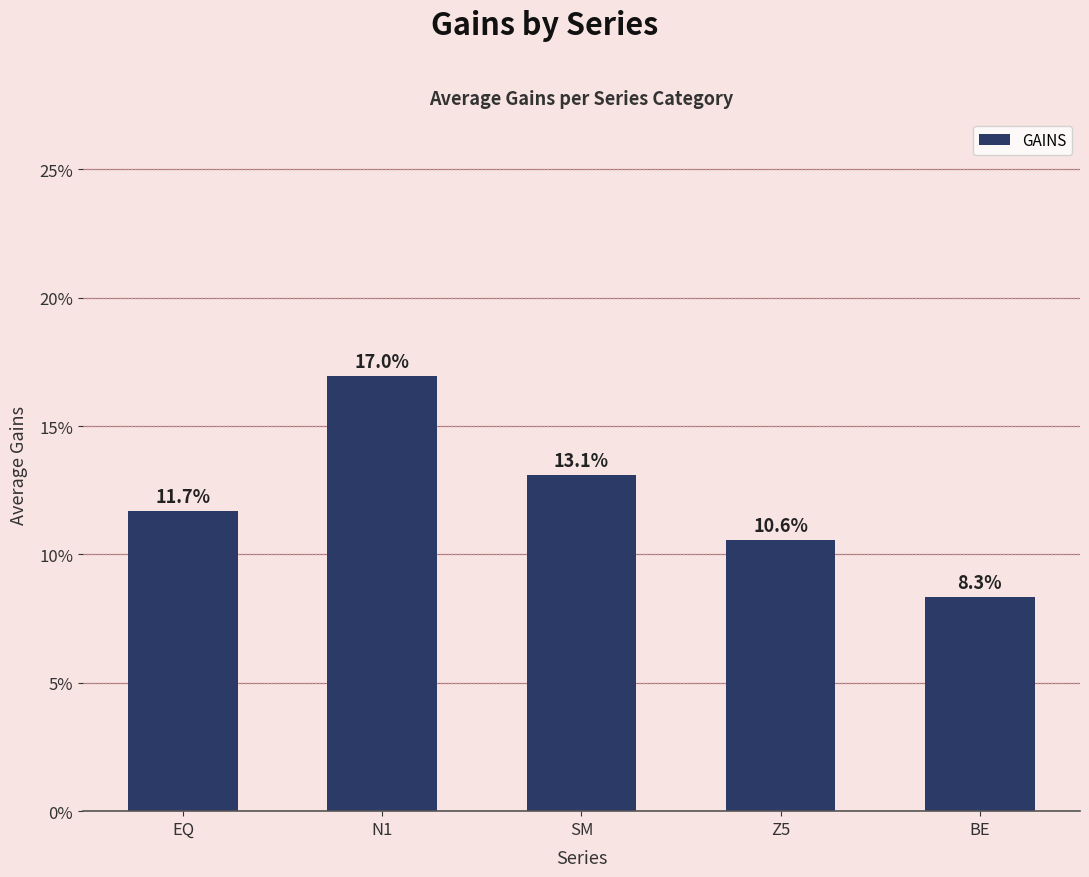

Does the chart contain any negative values?

No